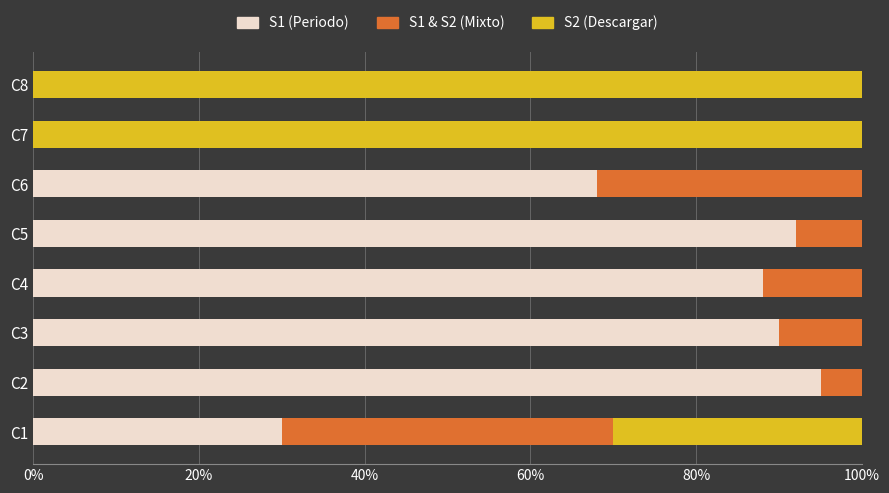

The value of S1 (Periodo) at C1 is 40. True or false?

False